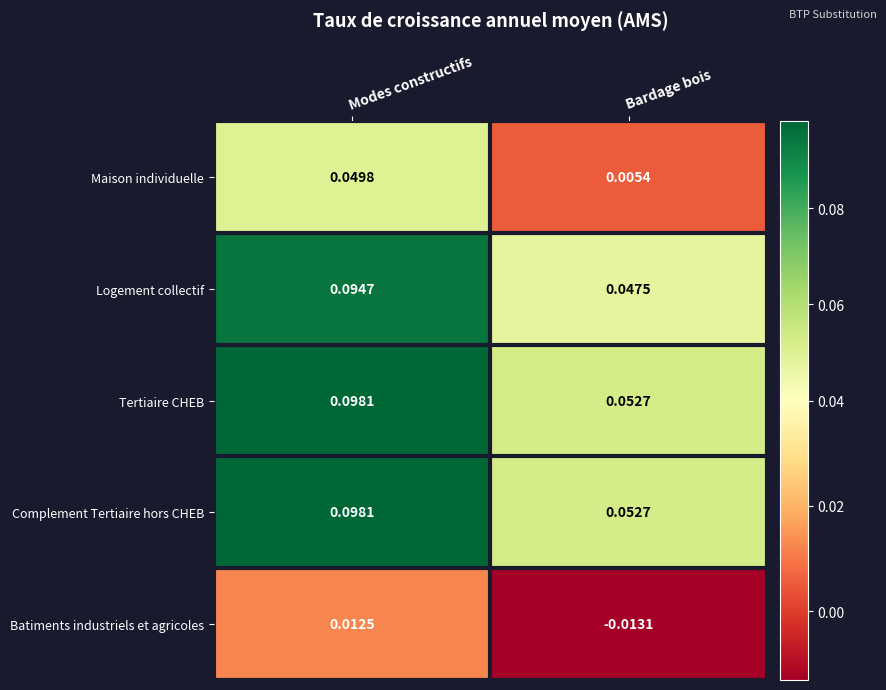

Is the value of Tertiaire CHEB at Modes constructifs greater than the value of Batiments industriels et agricoles at Modes constructifs?

Yes